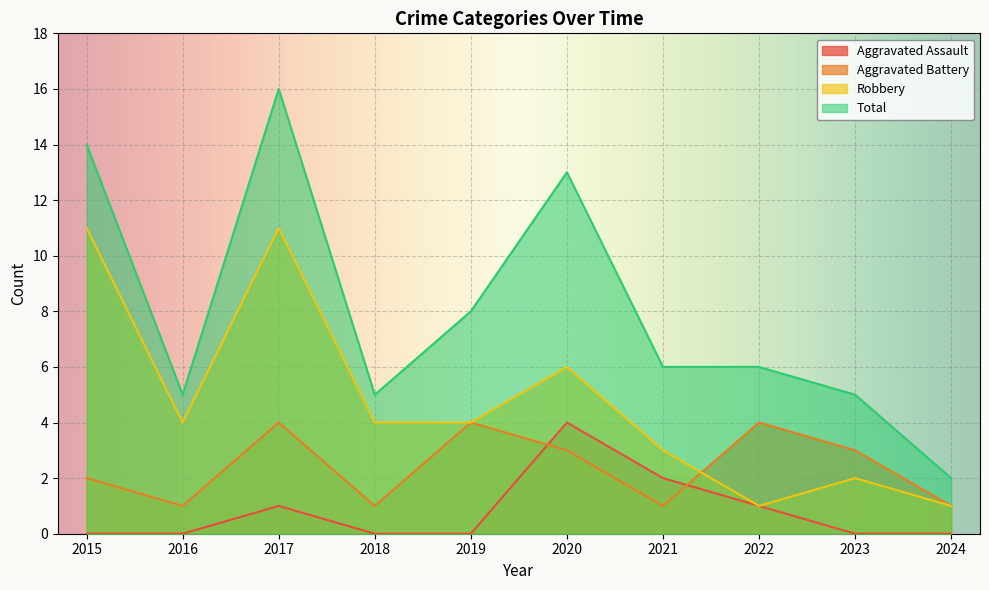

Between 2016 and 2015, which is larger?

2016